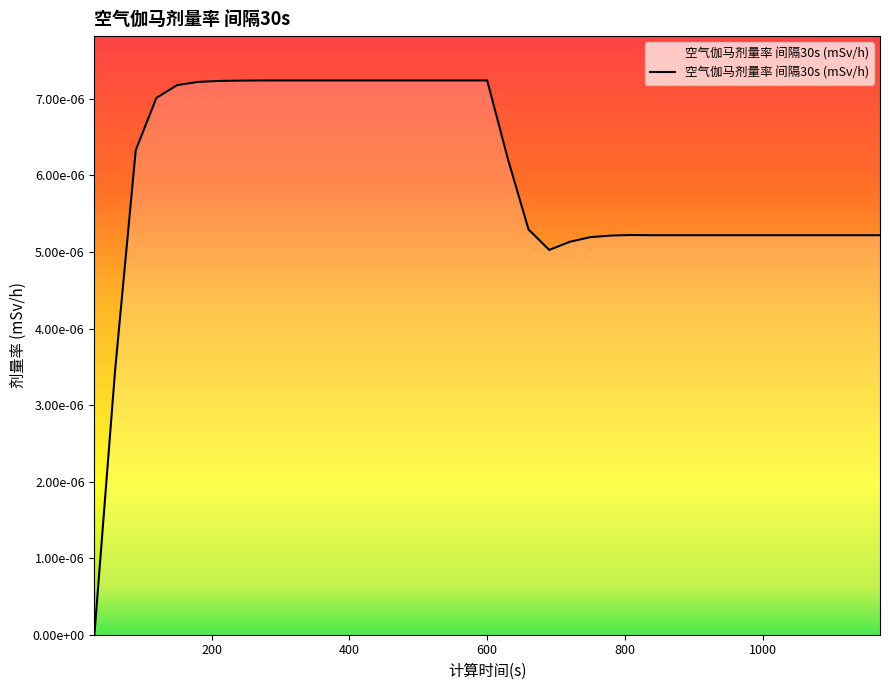

How many values are between 0 and 1?

39